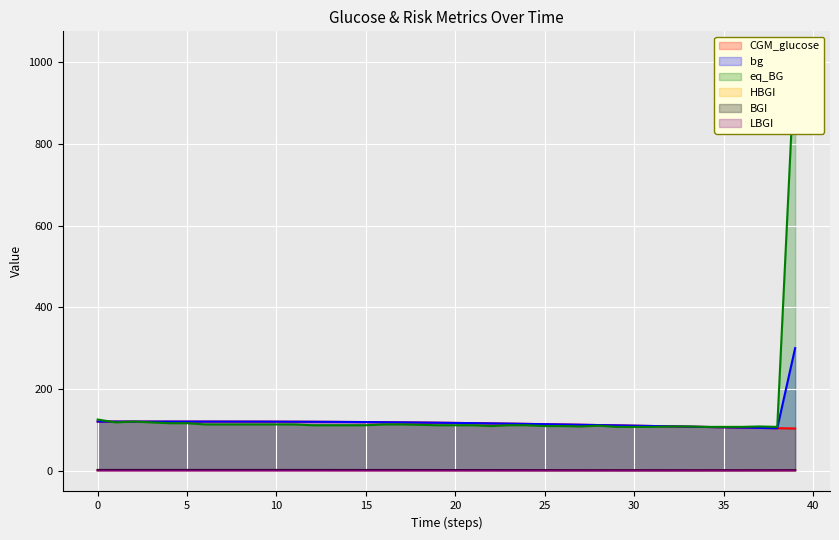

What is the total value across all series at 19?

347.2